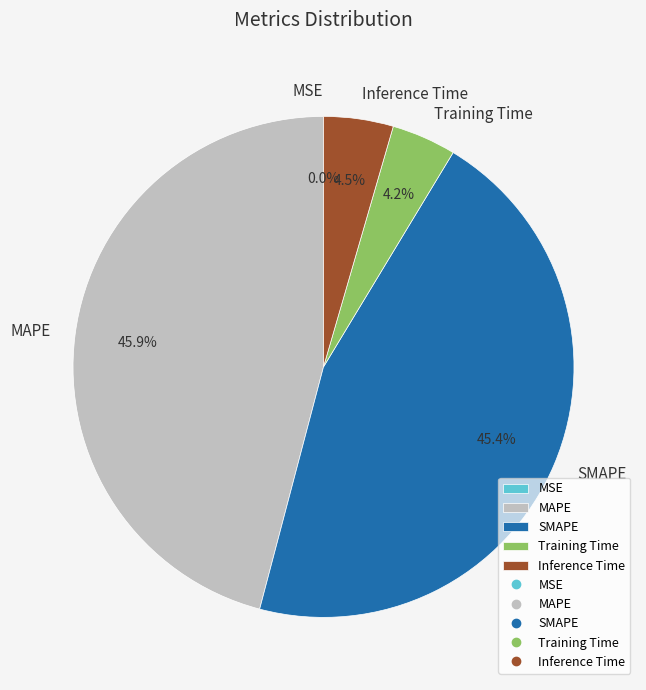

Is Training Time the majority of the pie?

No